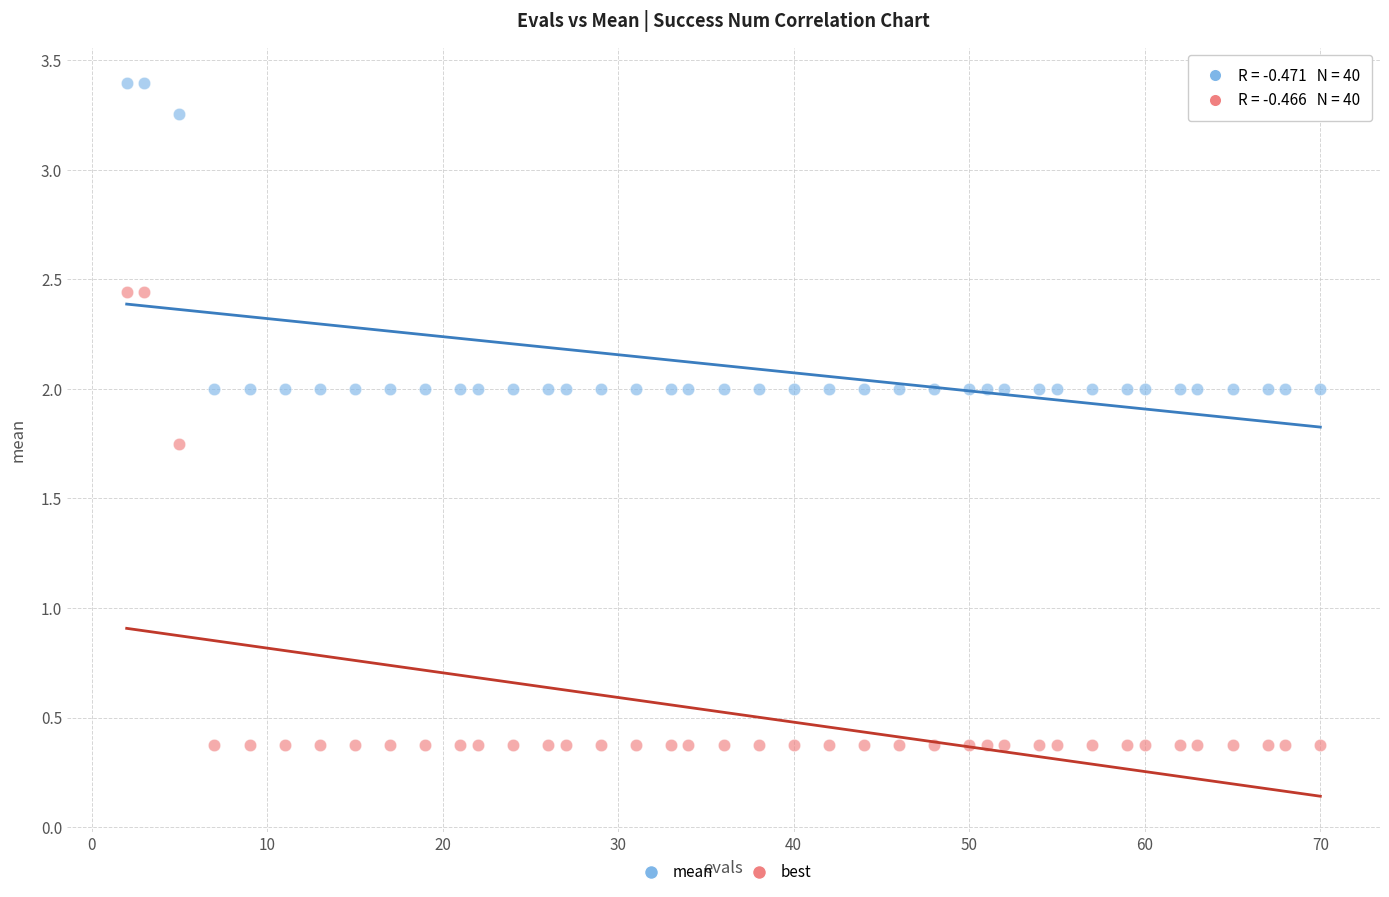

What are all the series names shown in the legend?

mean, best